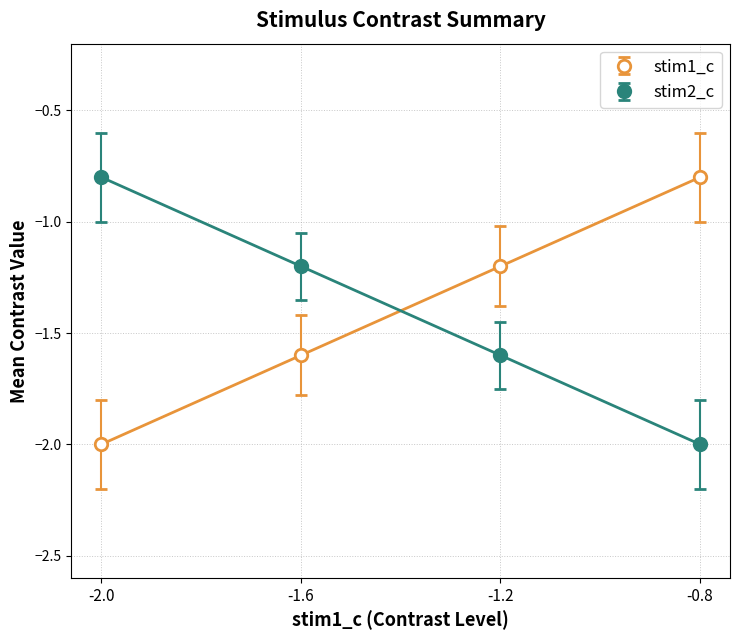

True or false: stim2_c has more than 2 points higher than both neighbors.

False